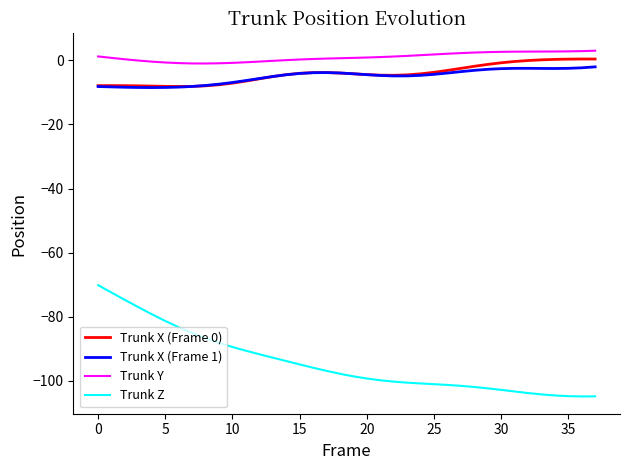

Which series has the largest total across all categories?

Trunk Y